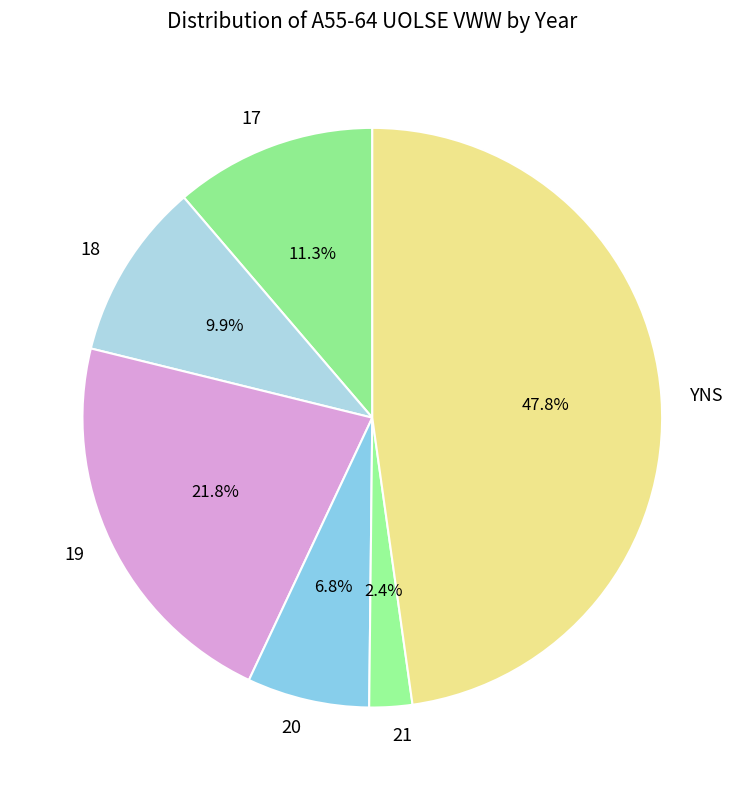

Is there any slice that represents more than half of the pie?

No